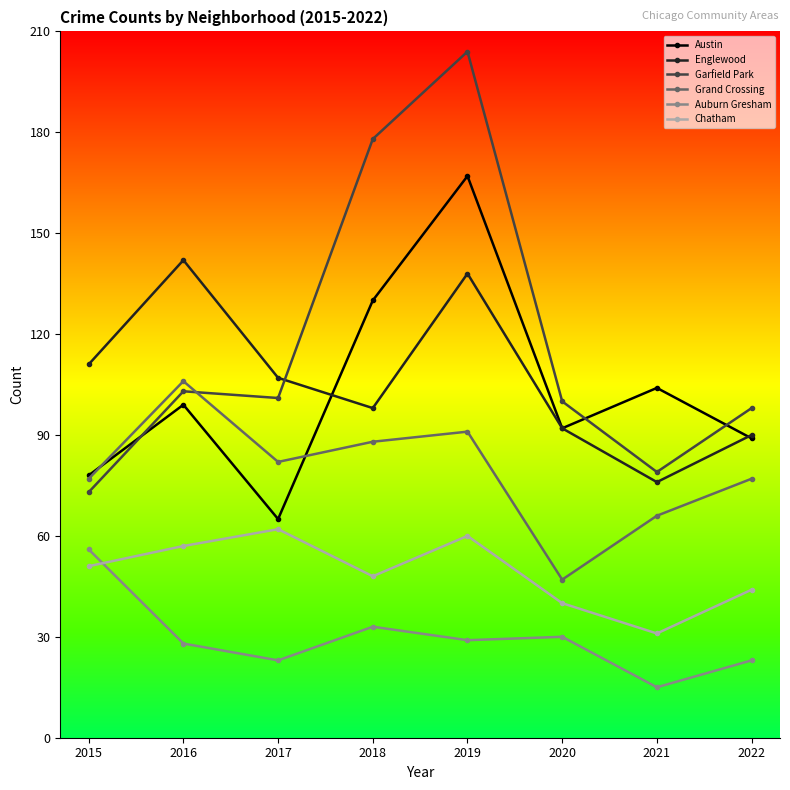

What is the minimum value shown in the chart?

15